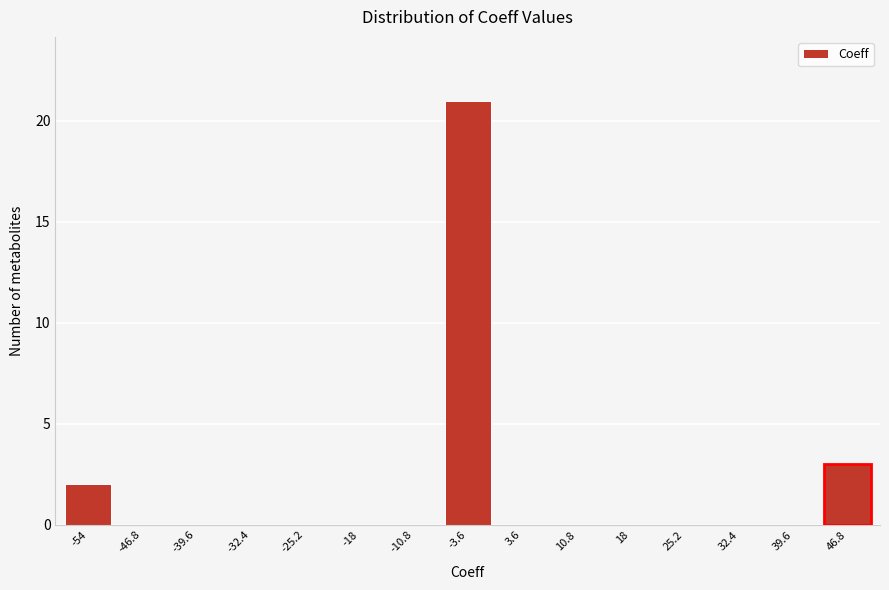

Reading left to right, what are all the values shown in this chart?

-54=2	-46.8=0	-39.6=0	-32.4=0	-25.2=0	-18=0	-10.8=0	-3.6=21	3.6=0	10.8=0	18=0	25.2=0	32.4=0	39.6=0	46.8=3